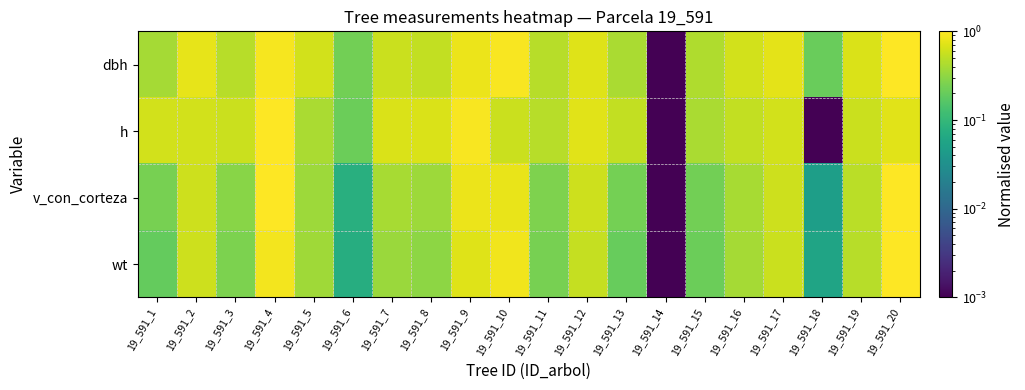

Which series has the largest total across all categories?

dbh